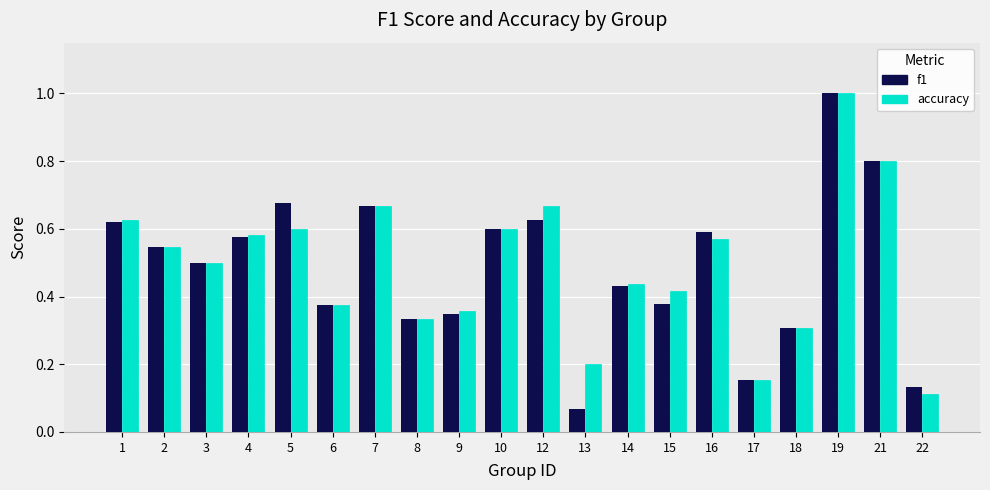

True or false: accuracy has a value of 0.6 at 10.

True